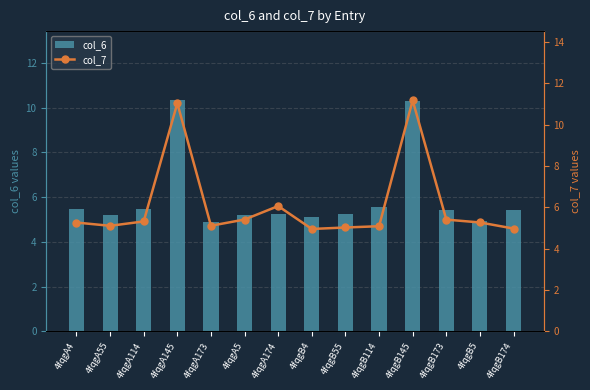

Which series has the largest total across all categories?

col_7